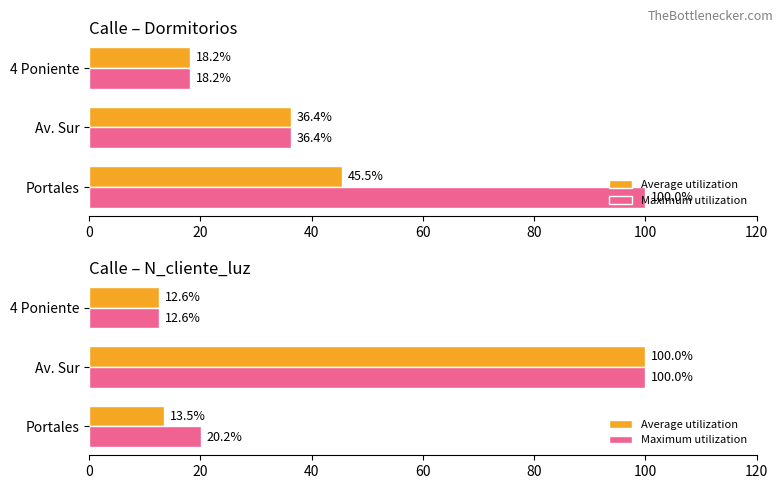

Count the number of data series in this chart.

2